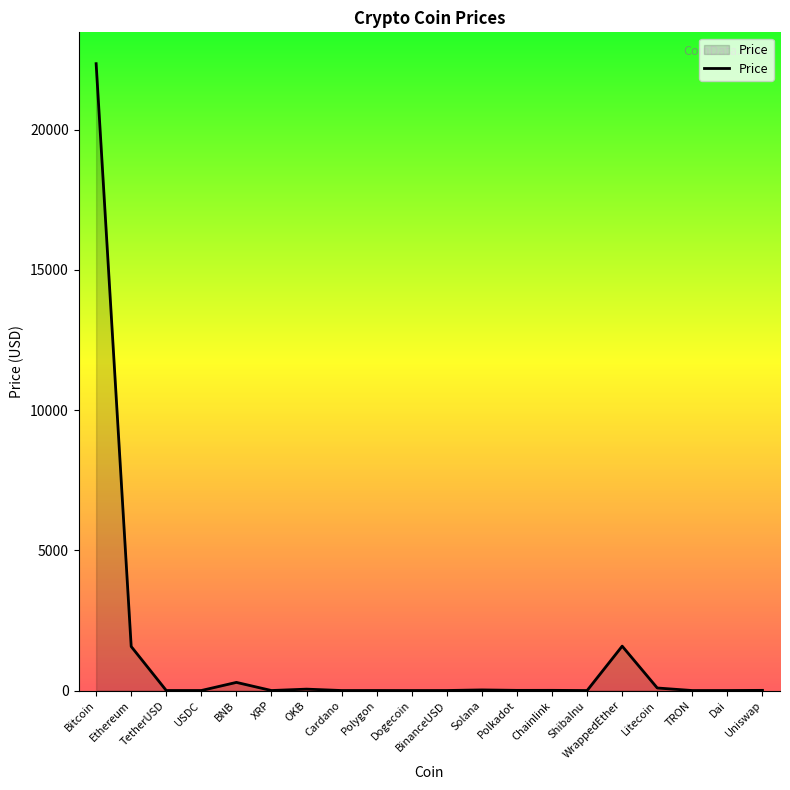

Which has a higher value, Ethereum or Polkadot?

Ethereum